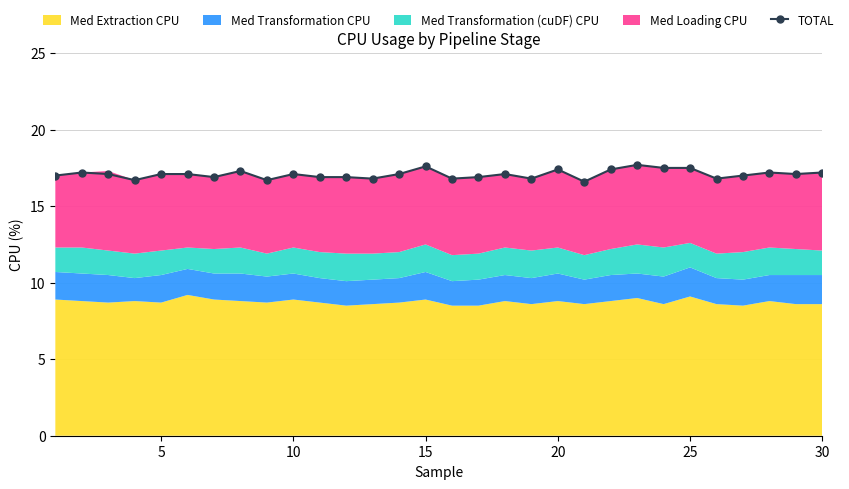

What is the difference between the second highest and second lowest values?

0.9